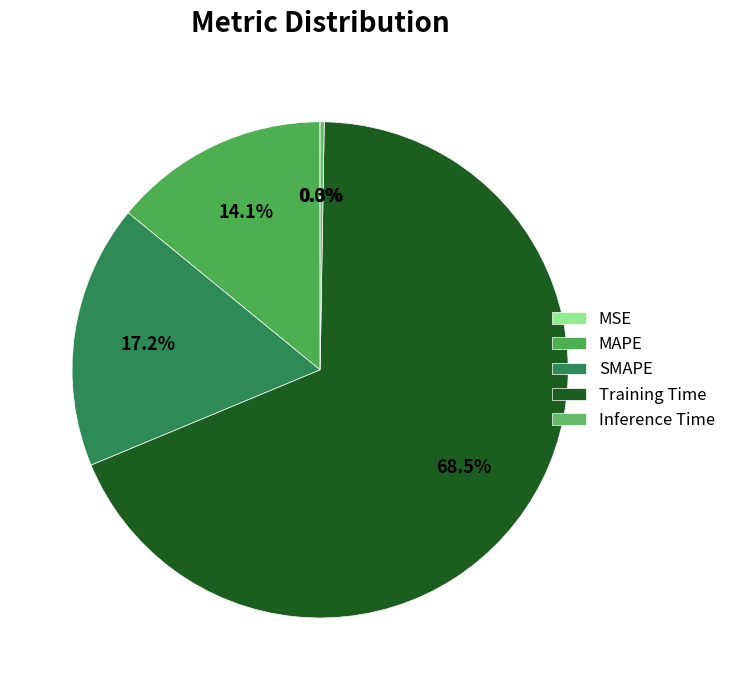

Between Inference Time and MSE, which is larger?

Inference Time